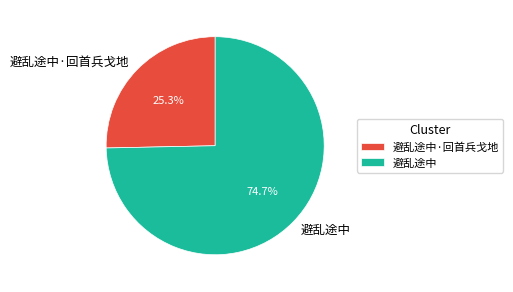

Which slice represents more than half of the pie?

避乱途中